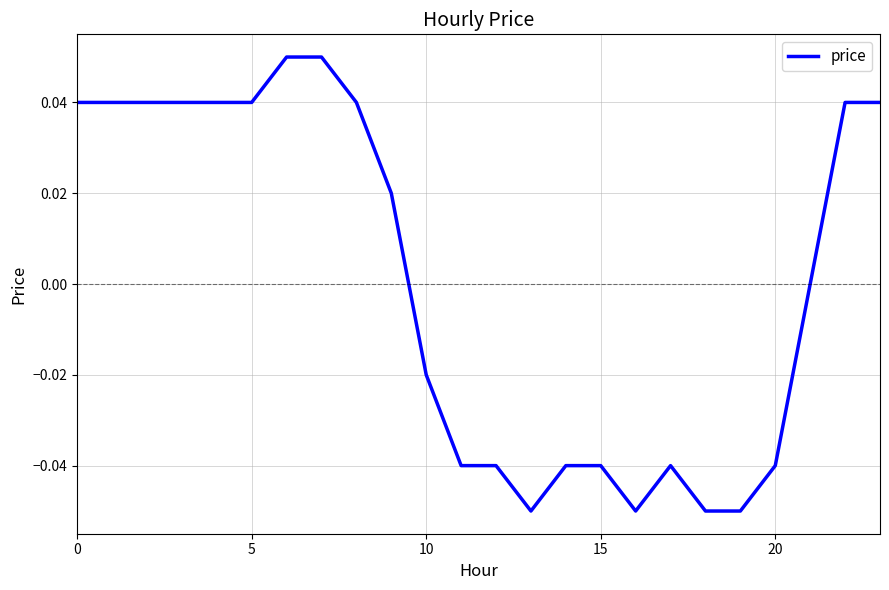

How many points are higher than both their immediate neighbors (excluding endpoints)?

1